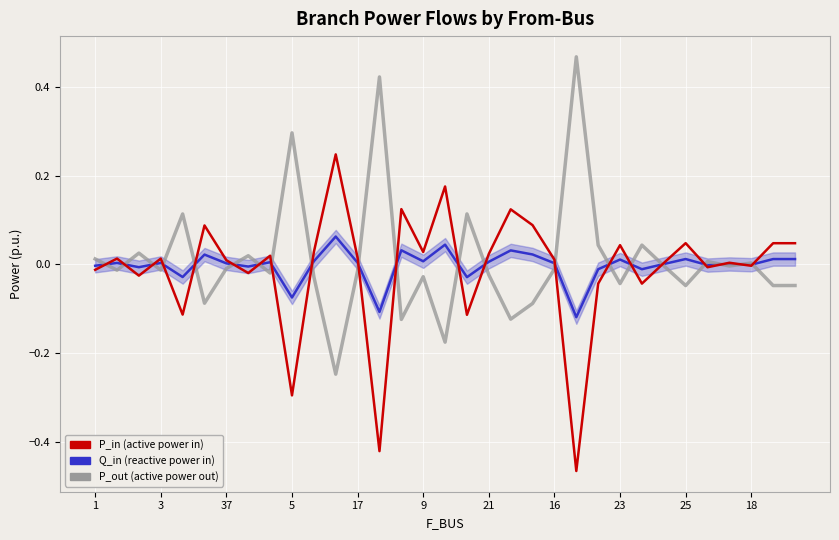

How many series are shown in this chart?

3